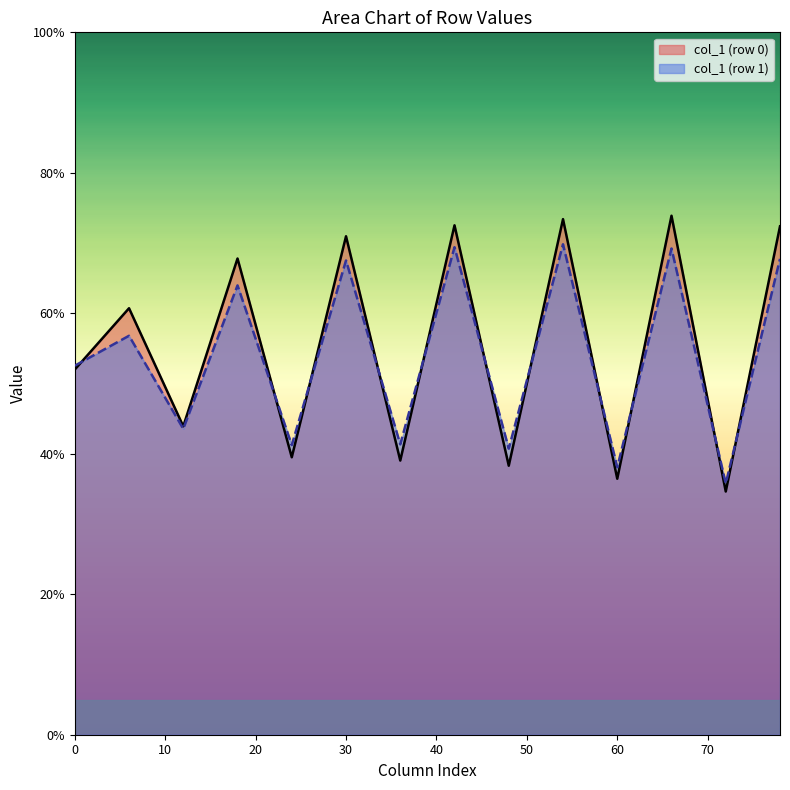

What is the maximum value shown in the chart?

73.9